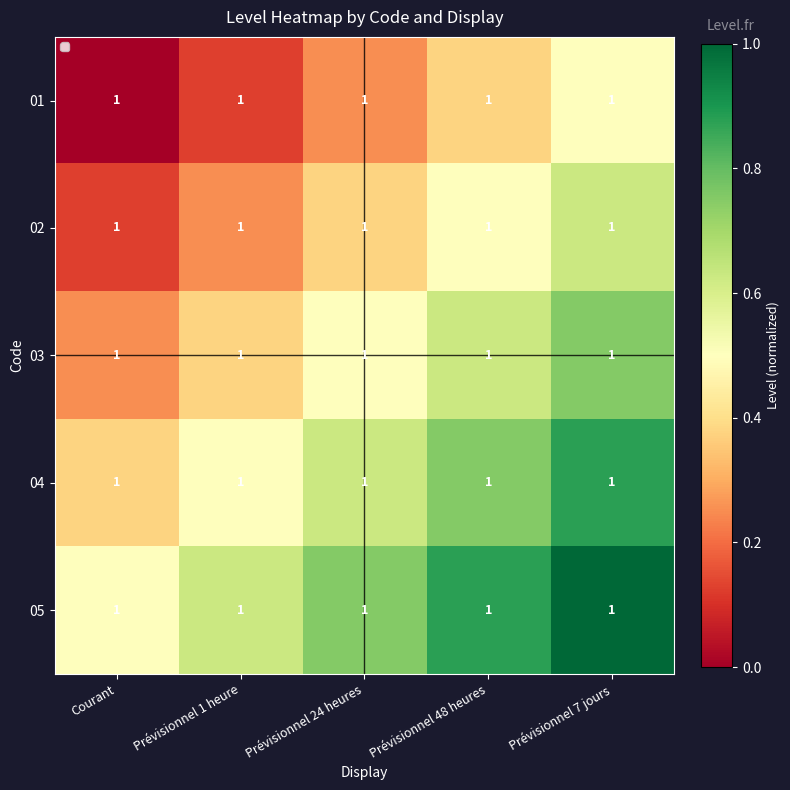

What is the sum of all 04 values?

3.1